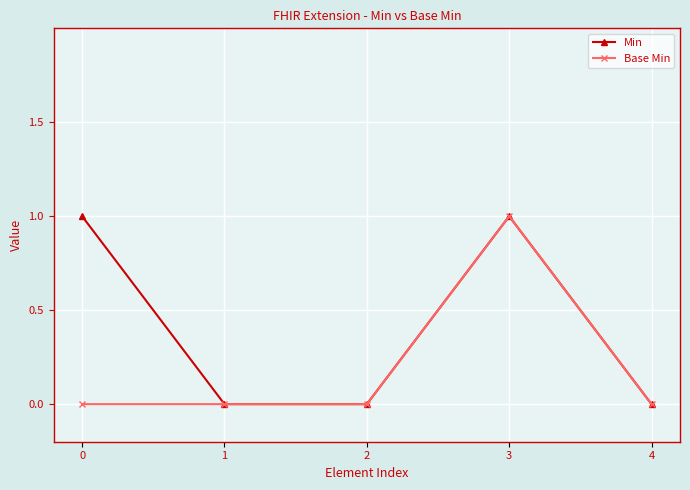

List the series in order of their overall mean, highest first.

Min, Base Min